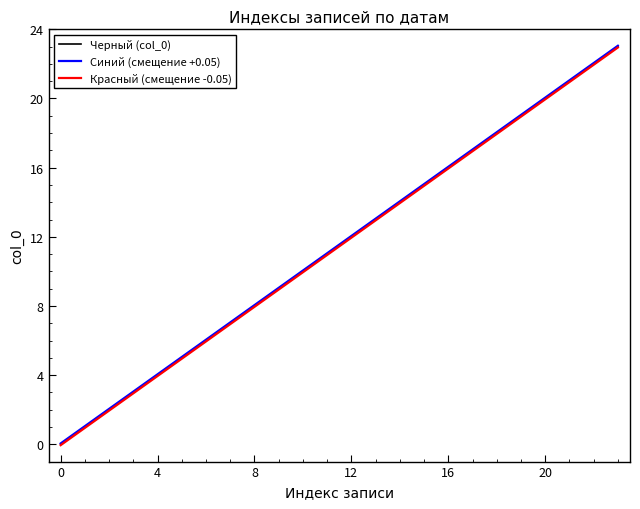

What is the maximum value shown in the chart?

23.1